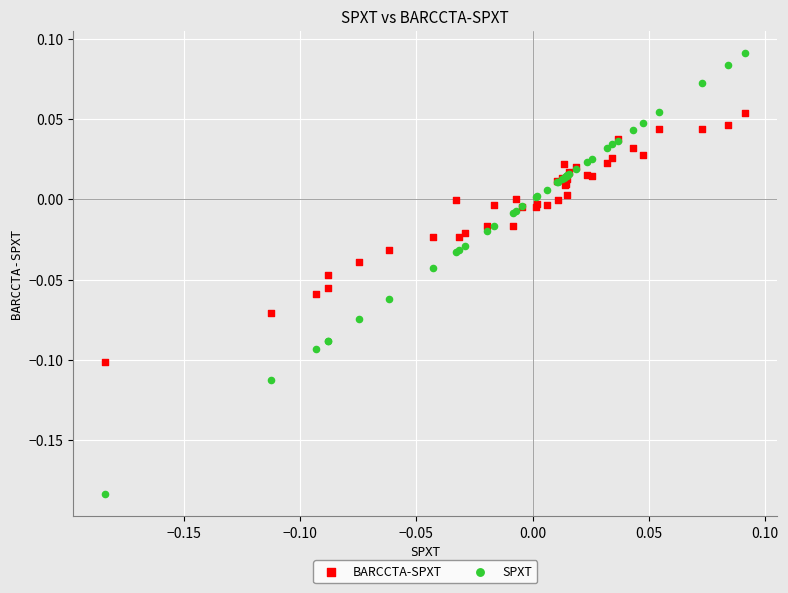

What are all the series names shown in the legend?

BARCCTA-SPXT, SPXT